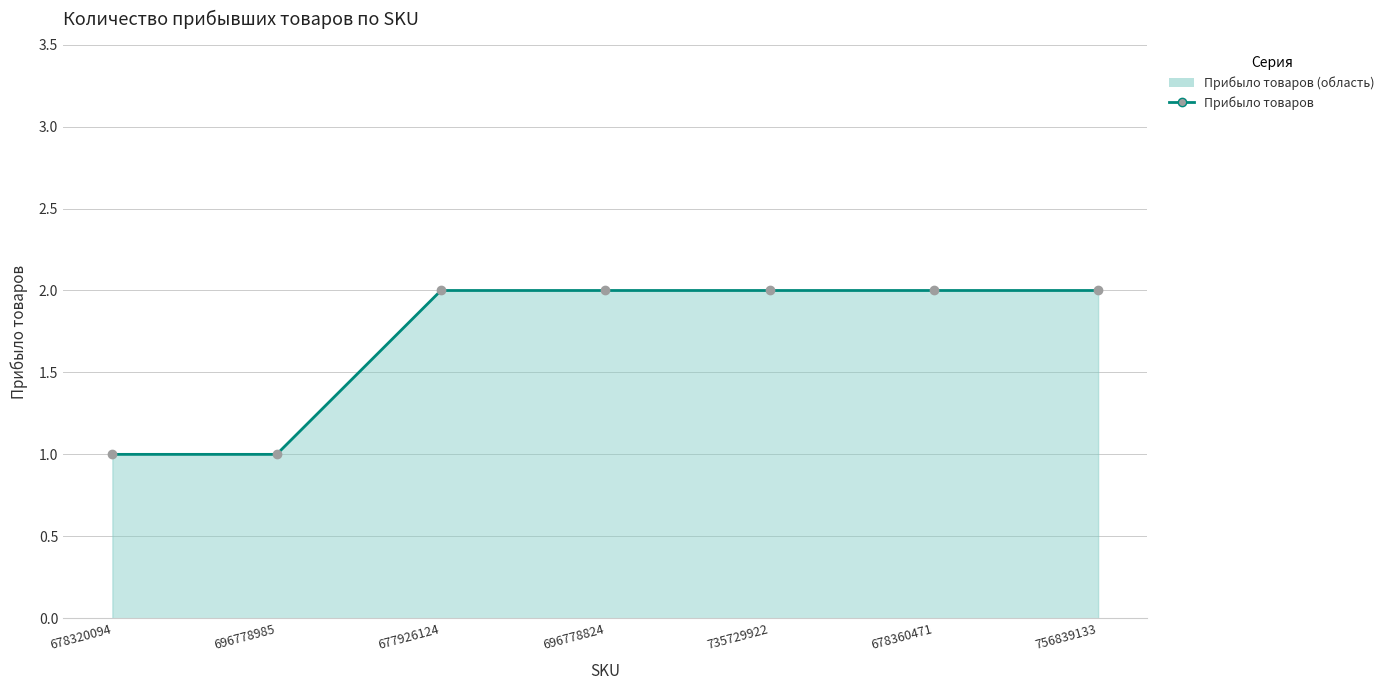

What position from the right is 678320094?

7